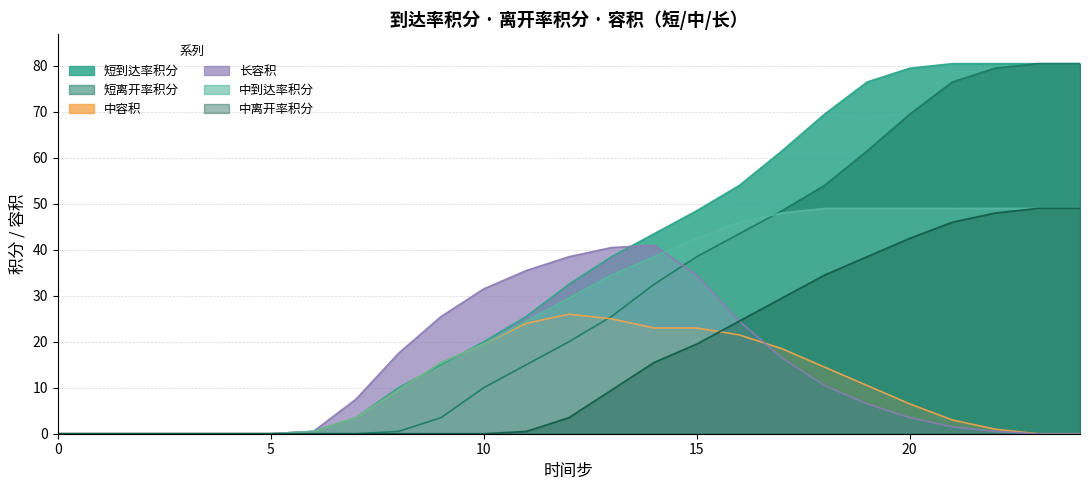

How many positive values does the 中离开率积分 series have?

14